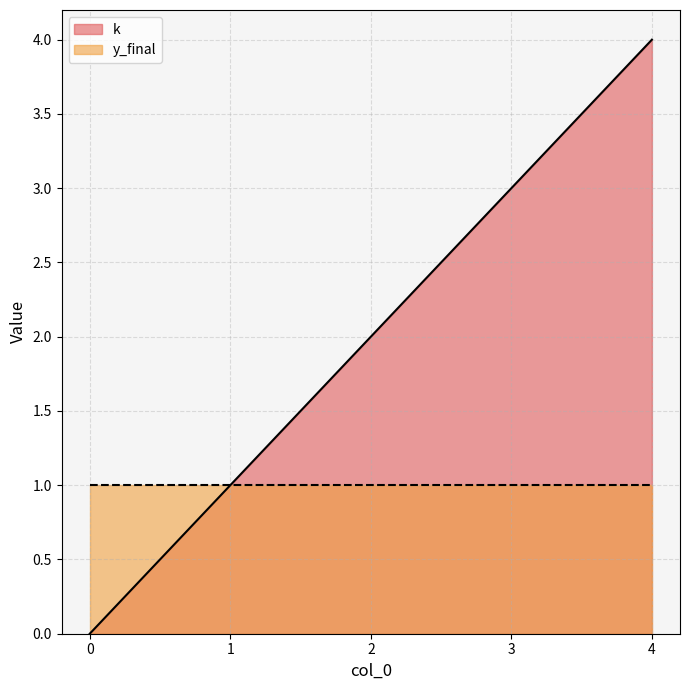

What is the difference between the values at 2 and 3?

1